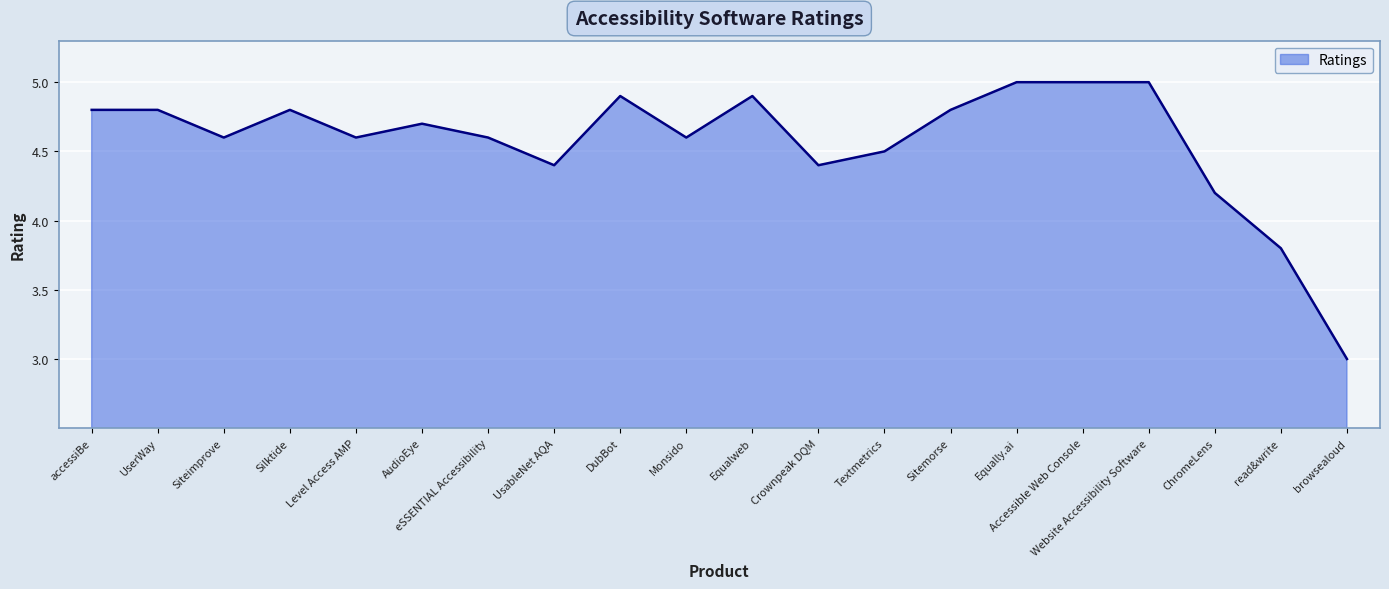

What is the average value?

4.6